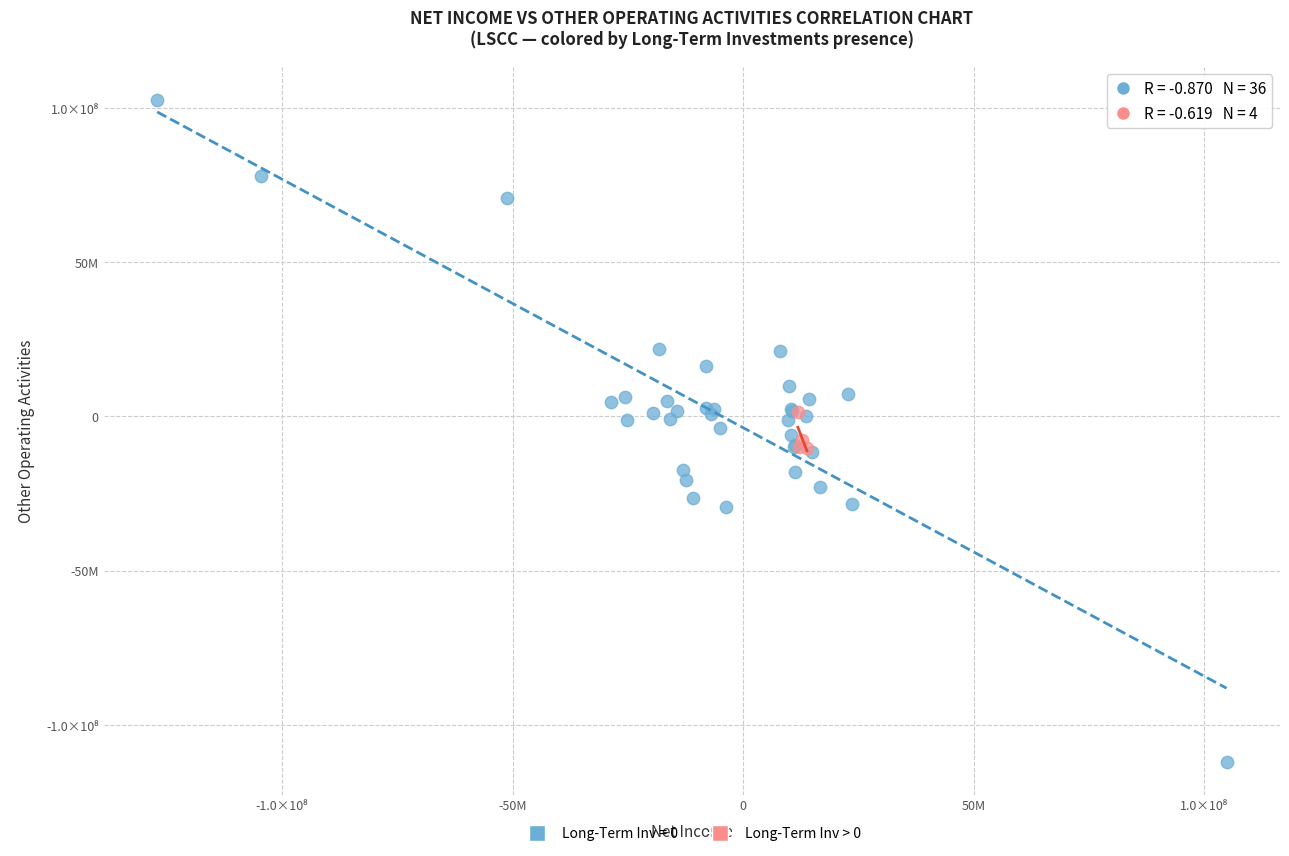

What are all the series names shown in the legend?

Long-Term Inv = 0, Long-Term Inv > 0